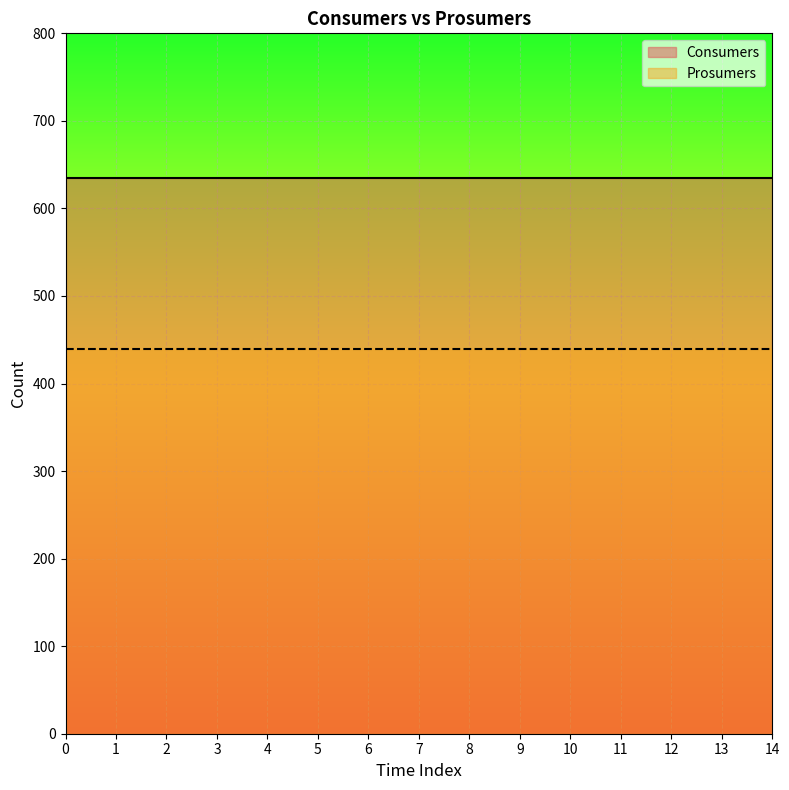

Rank the series by their average value, from lowest to highest.

Prosumers, Consumers